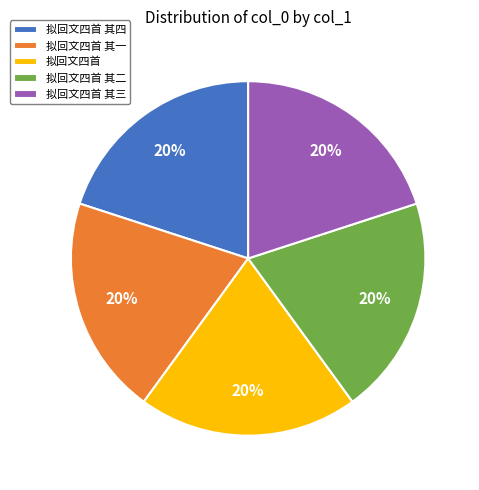

To the nearest percent, what is the average slice percentage?

20%